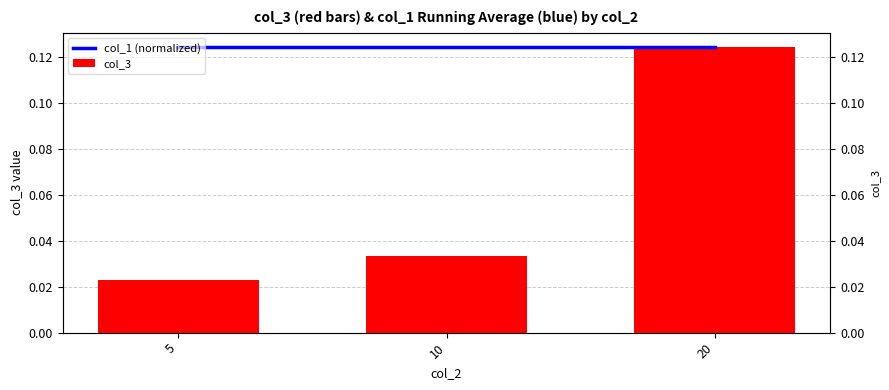

Which category has the lowest value across all series?

5